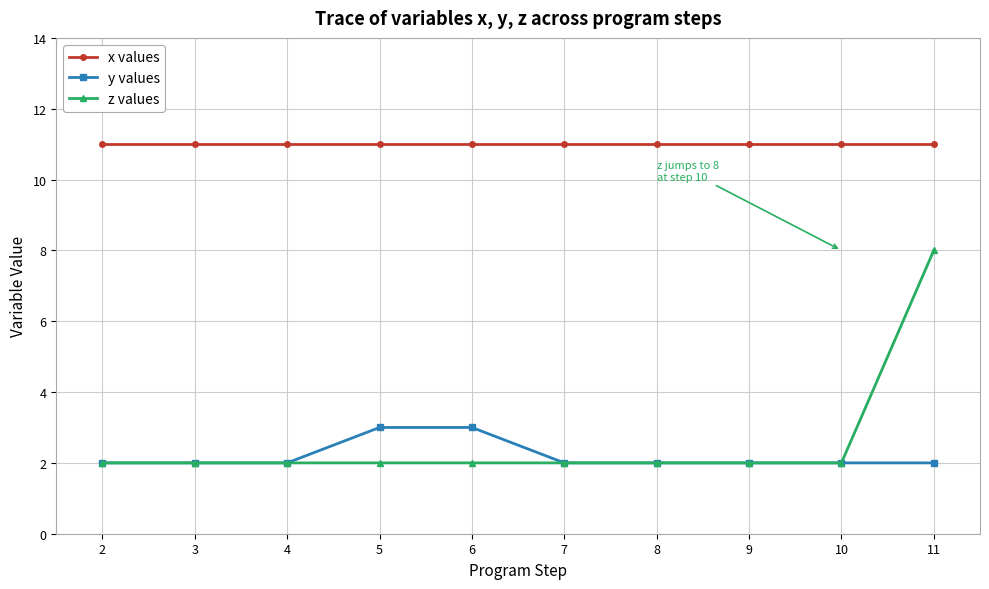

The y values series shows 3 at 5. True or false?

True